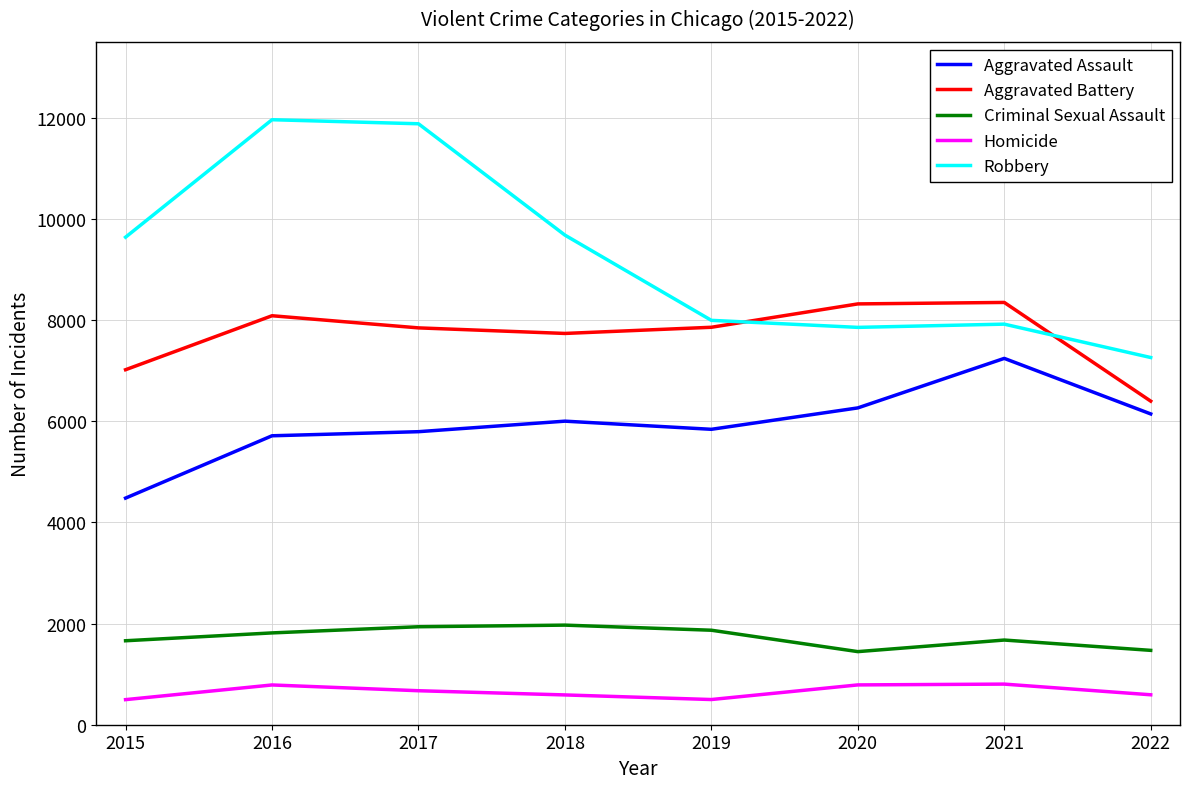

What is the difference between the second highest and minimum values in the Robbery series?

4621